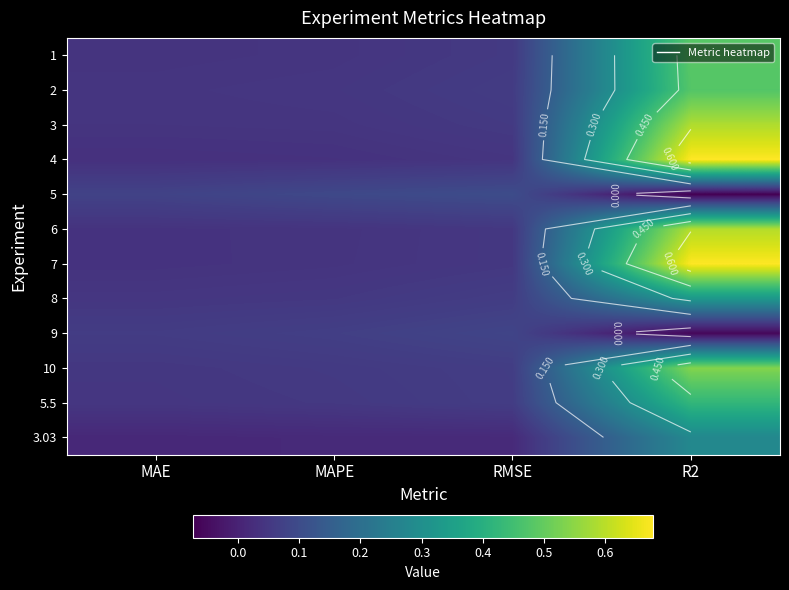

What is the maximum value for 5?

0.1